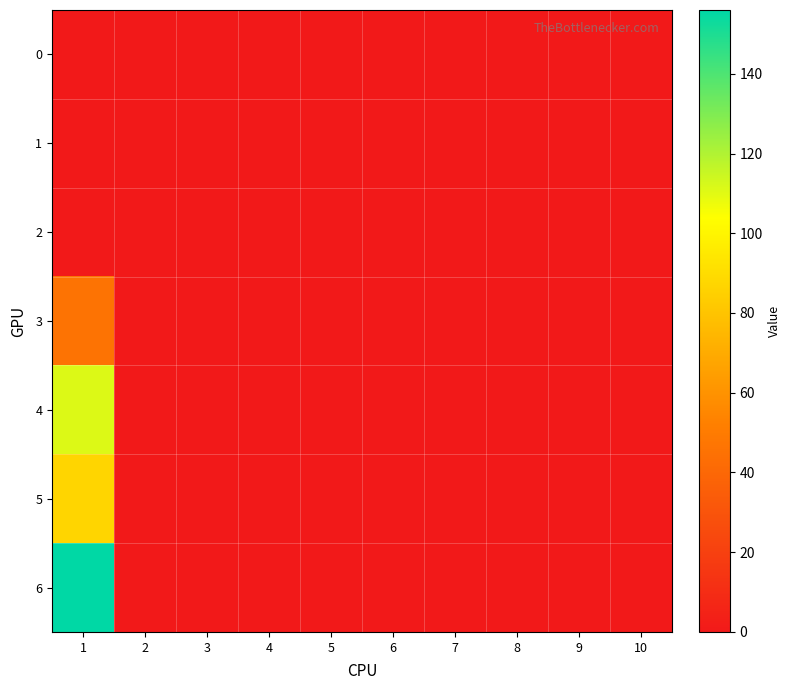

Between 7 and 1, which is larger?

7